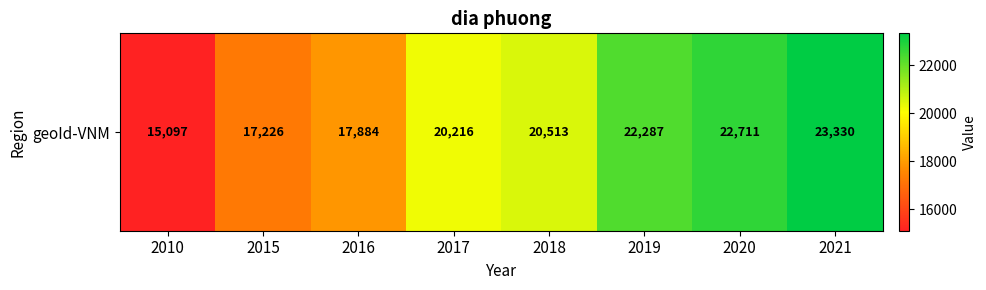

What is the sum of all values?

159264